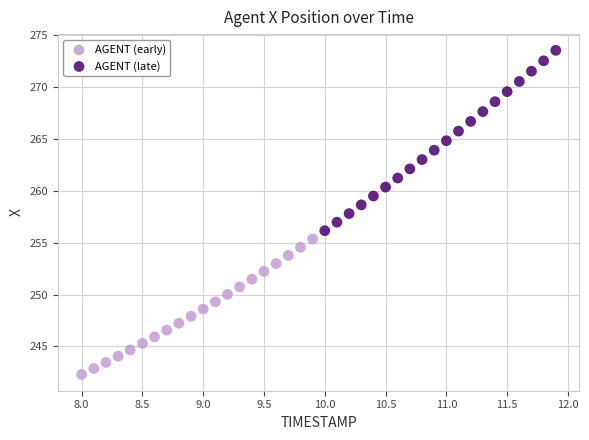

Which series contains the highest Y value?

AGENT (late)